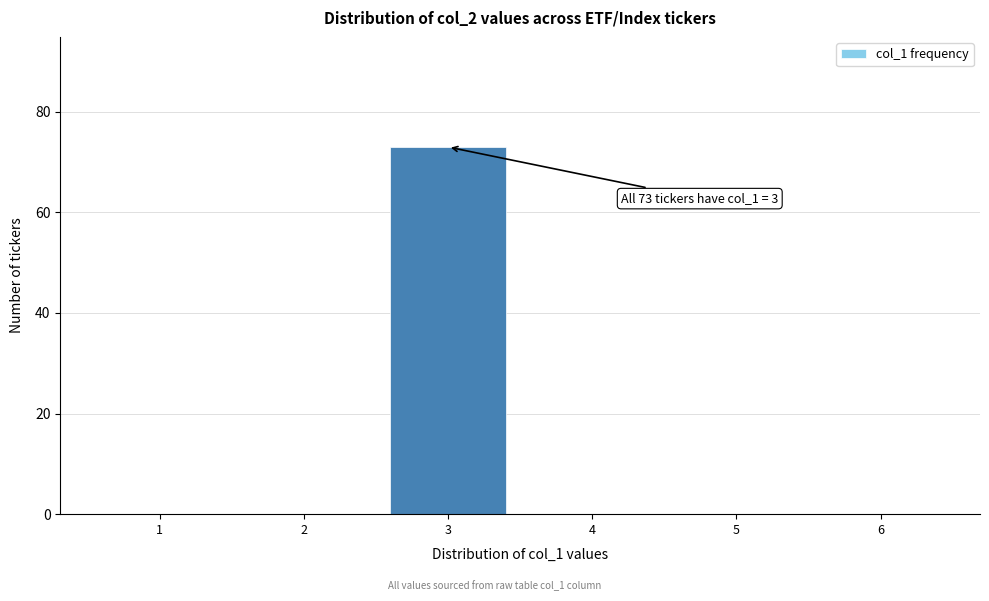

Over which range of the x-axis is the bar tallest?

2.5 to 3.5